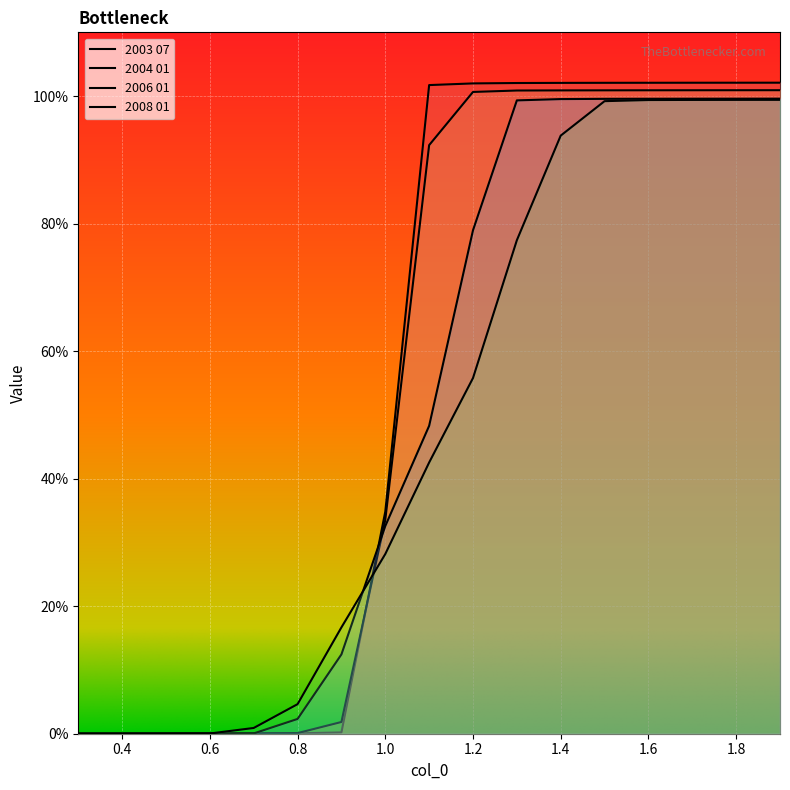

What is the difference between the 2006 01 values at 1.5 and 0.5?

1.0